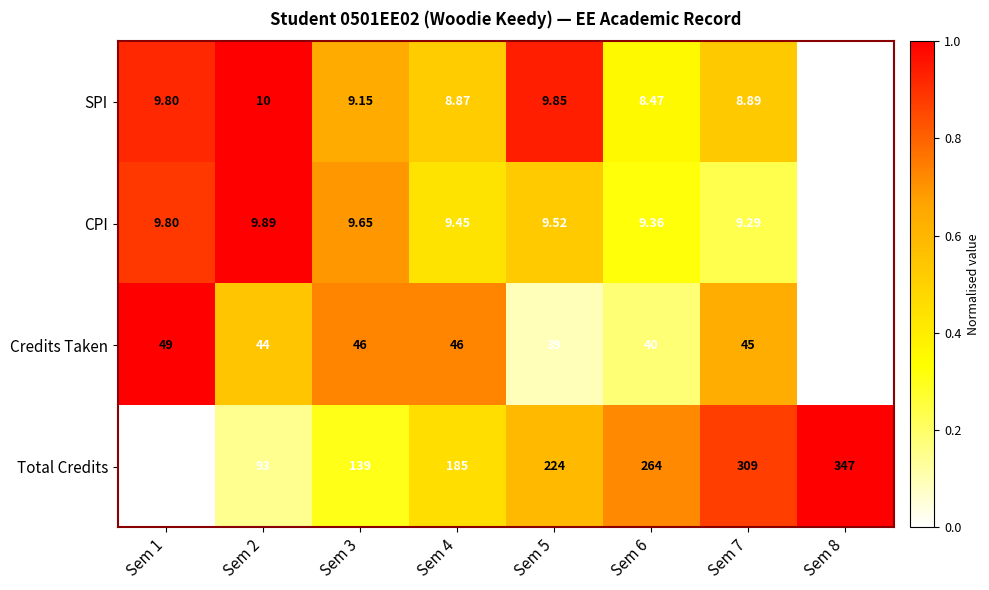

Which series has the largest total across all categories?

Total Credits